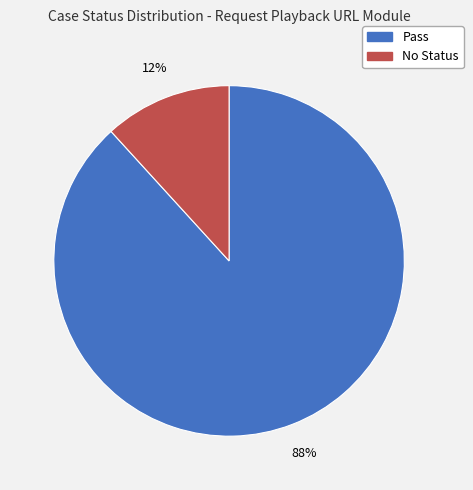

Combined, do No Status and Pass account for over 50%?

Yes